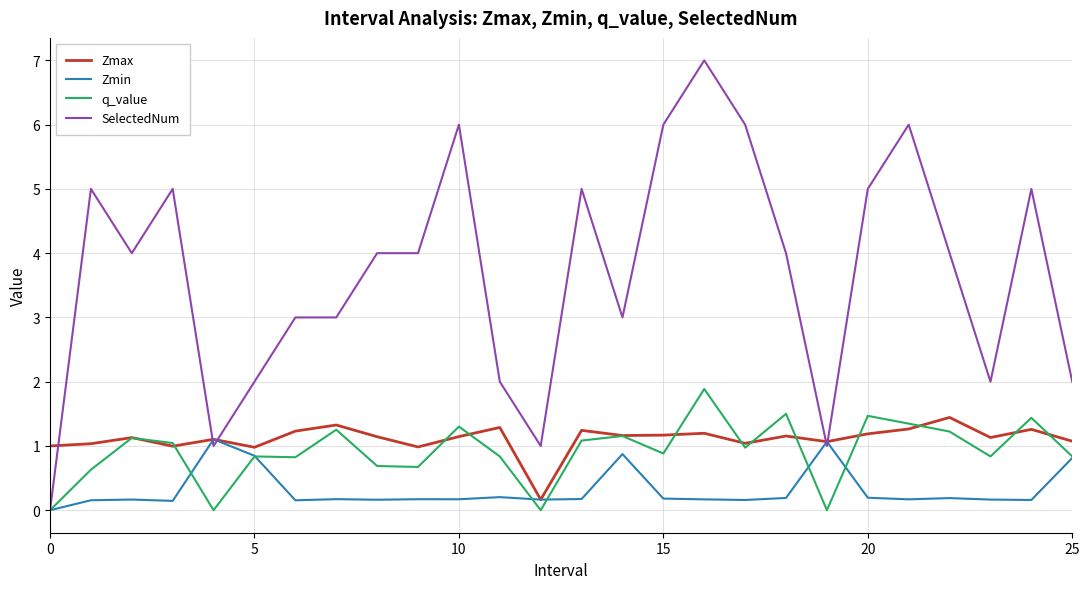

Does the chart display data point markers on the line(s)?

No